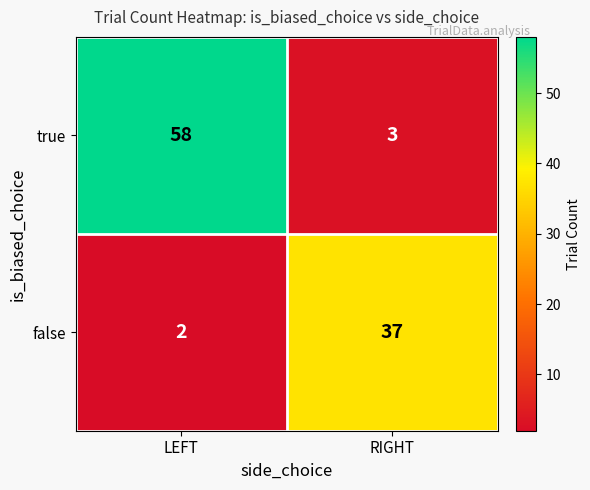

Which label corresponds to the largest value in the chart?

LEFT